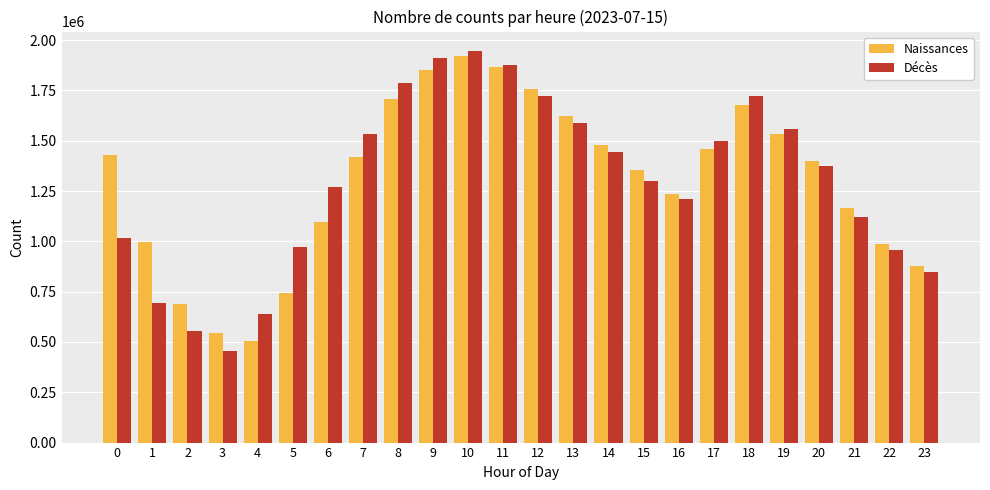

What are all the series names shown in the legend?

Naissances, Décès